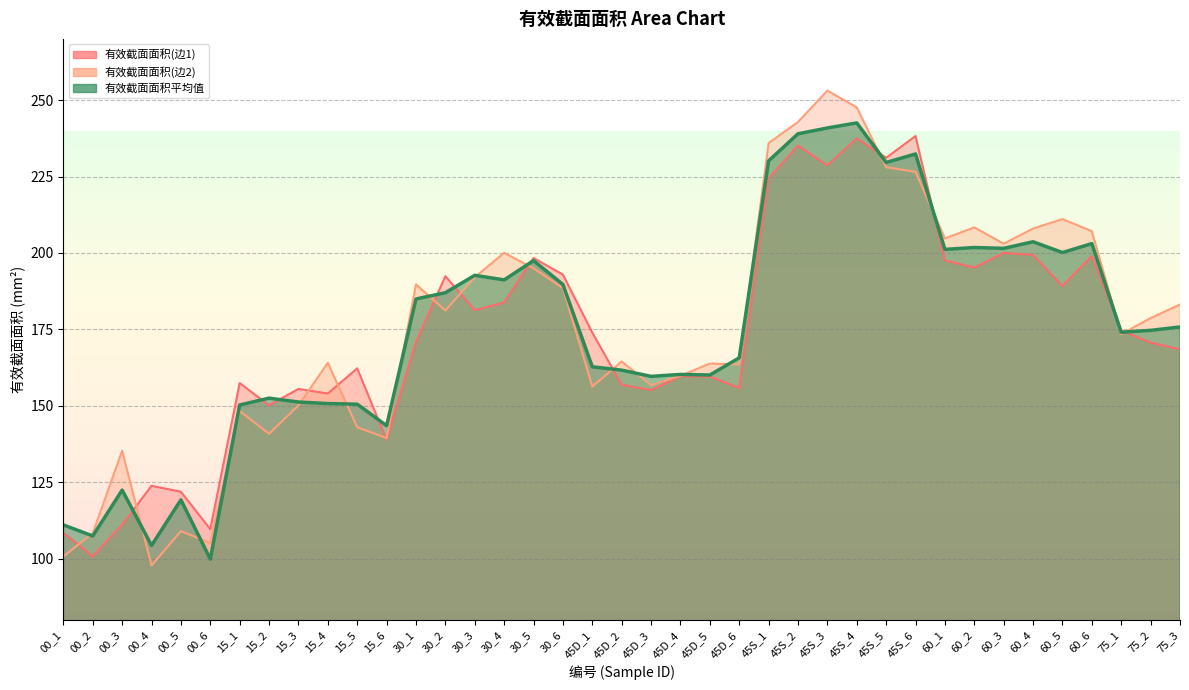

Is it true that 有效截面面积(边2) equals 189.7 at 30_1?

True